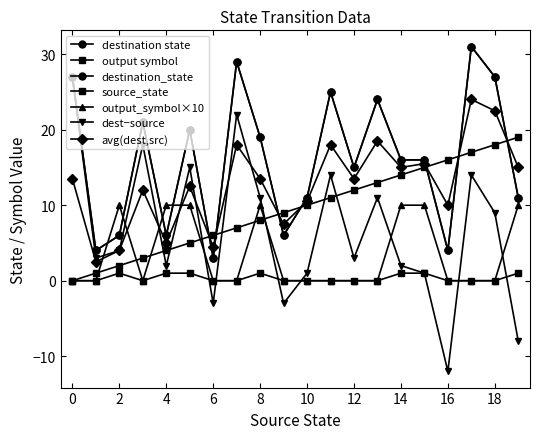

Does the chart have visible grid lines?

No